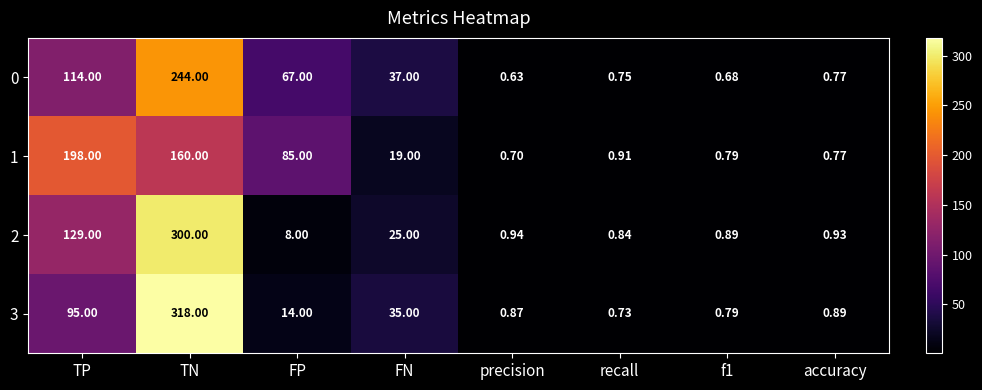

Where is 2 nearest to the value 150?

TP